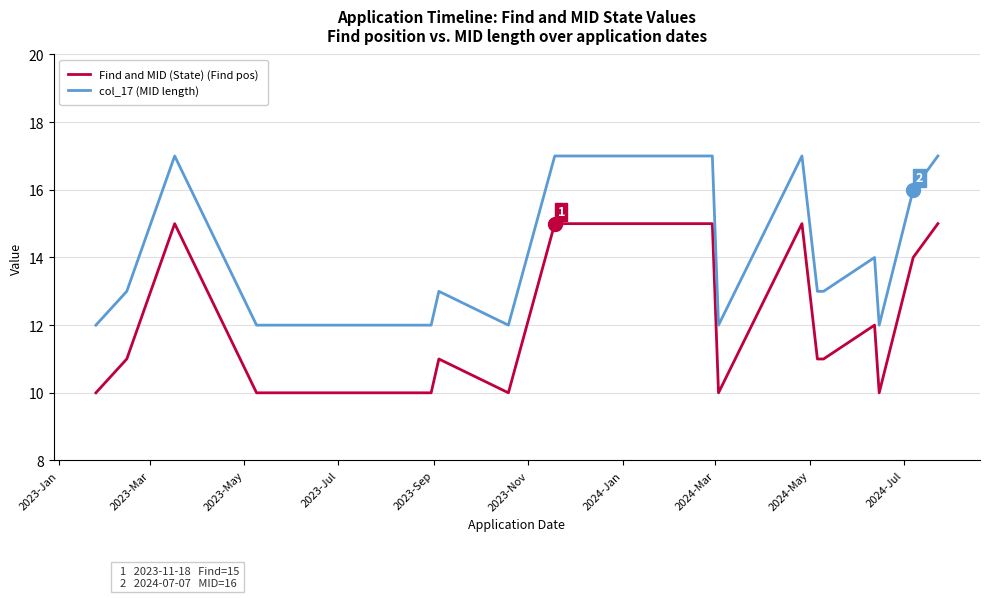

What is the sum of all Find and MID (State) (Find pos) values?

240